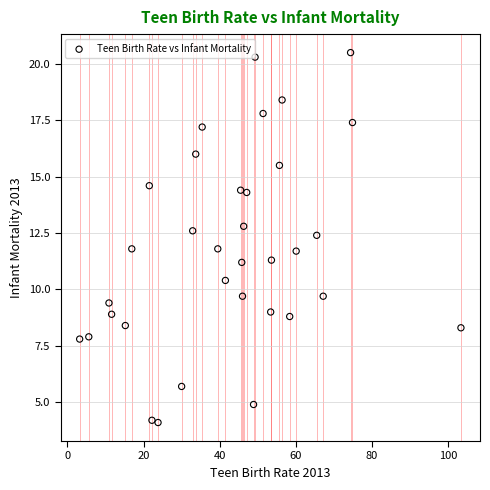

What is the range of Y values (max minus min)?

16.4